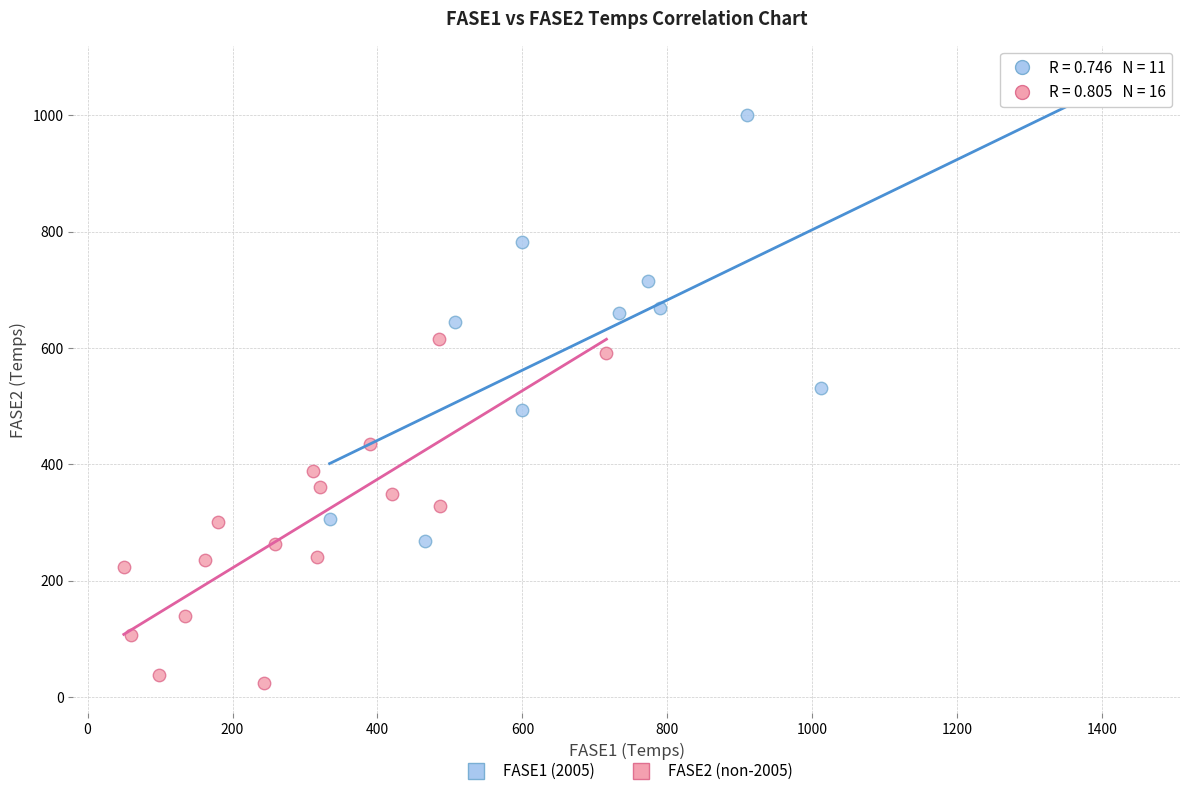

Which series contains the lowest Y value?

FASE2 (non-2005)